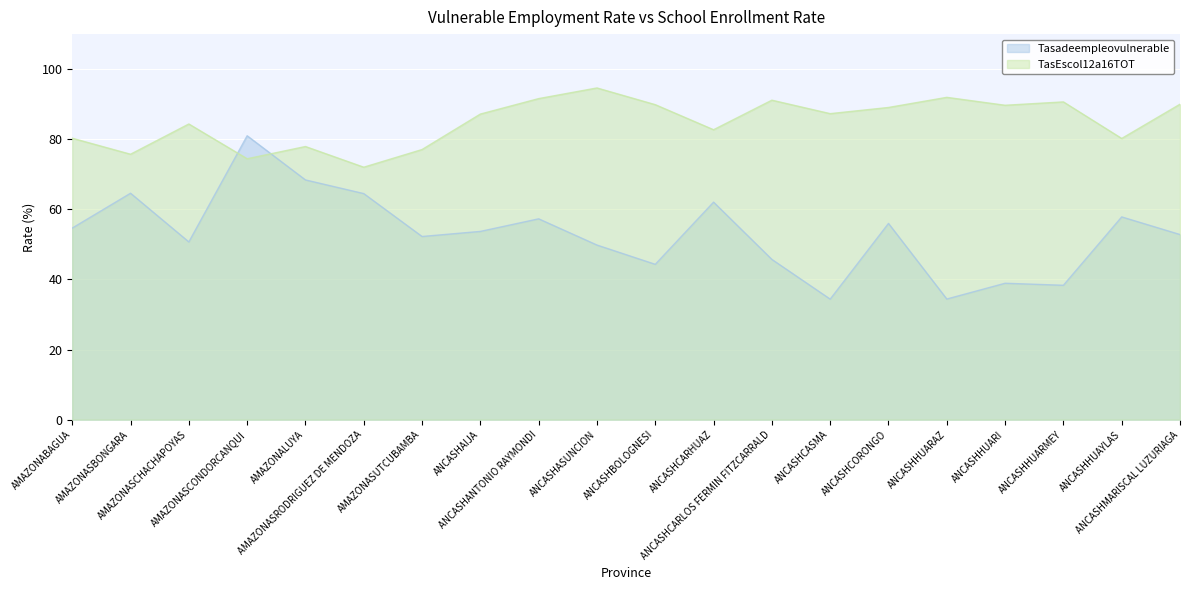

Read the Tasadeempleovulnerable value at ANCASHBOLOGNESI.

44.3